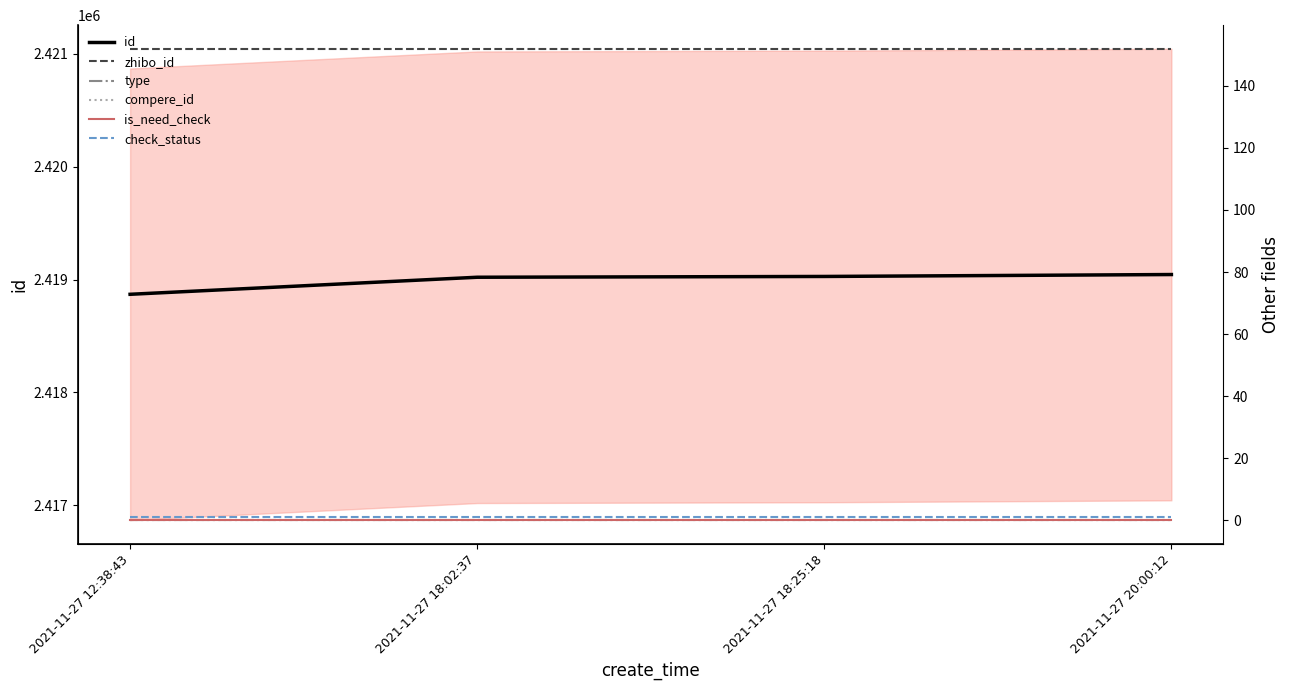

True or false: is_need_check and check_status intersect in this chart.

False